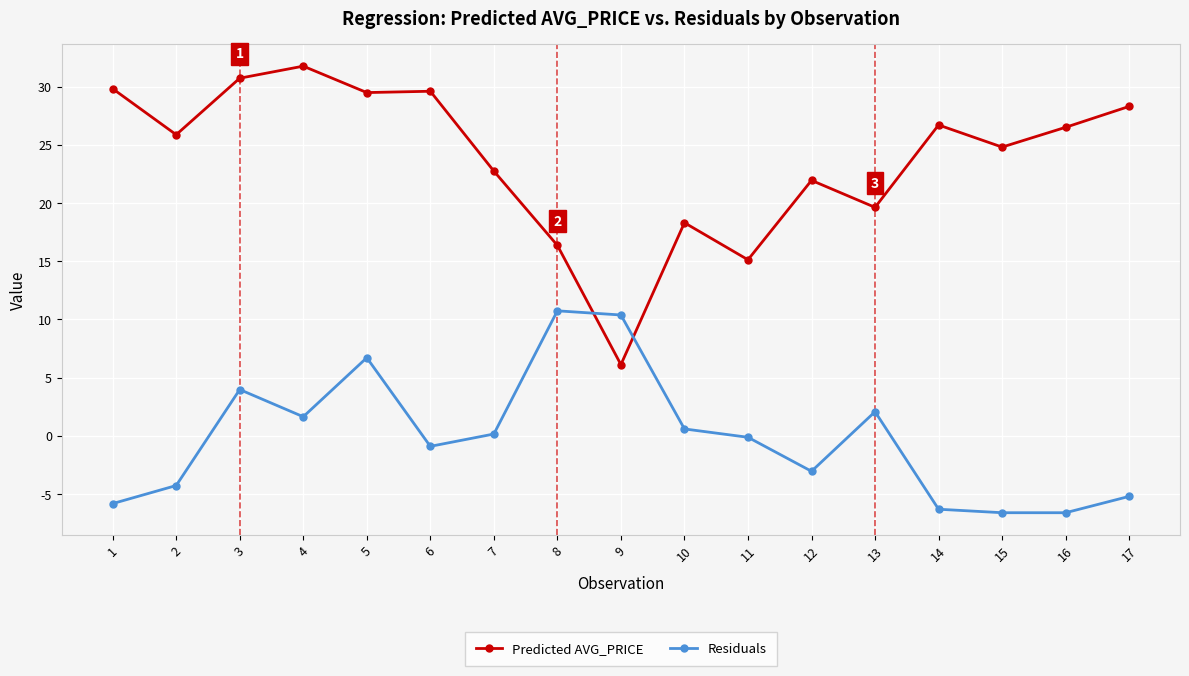

True or false: Predicted AVG_PRICE and Residuals intersect in this chart.

True